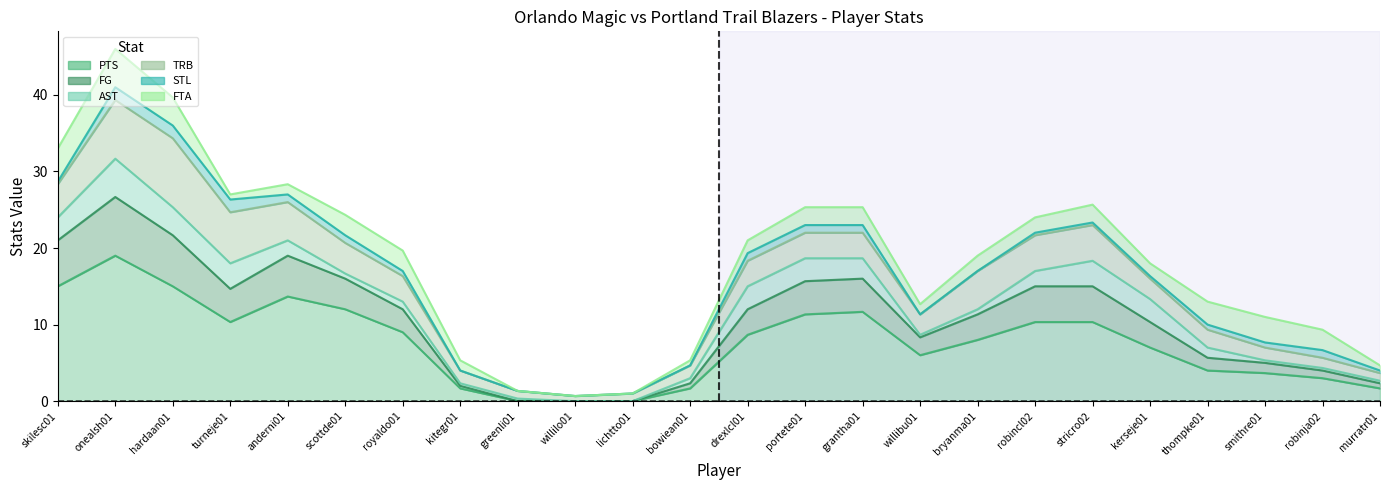

What is the sum of all PTS values?

191